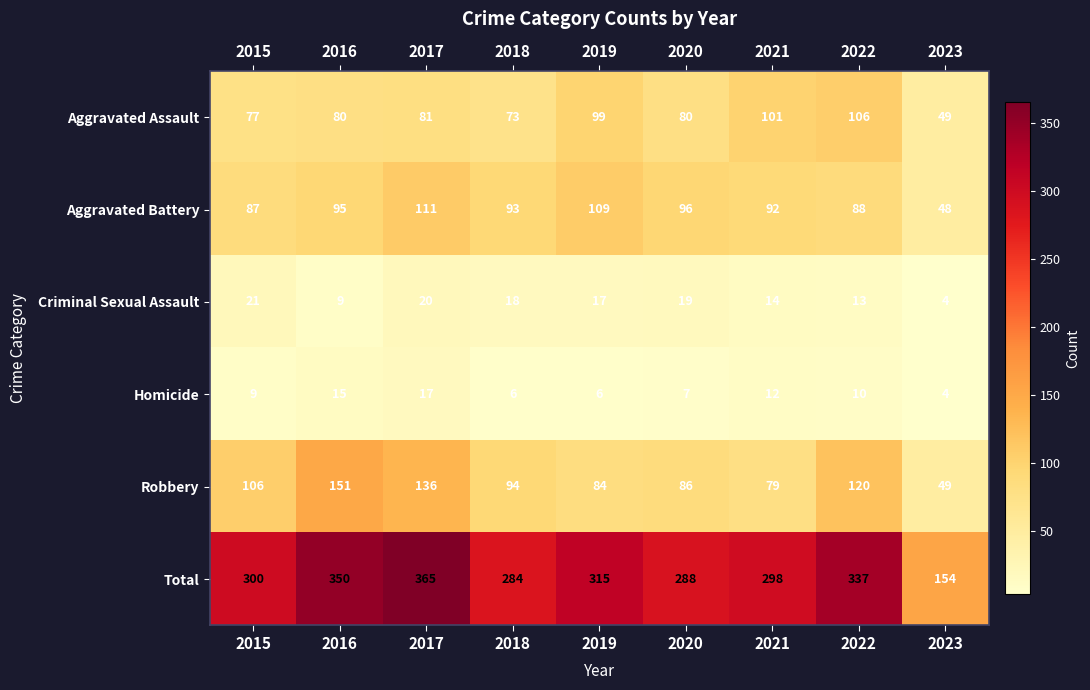

What is the total value across all series at 2015?

600